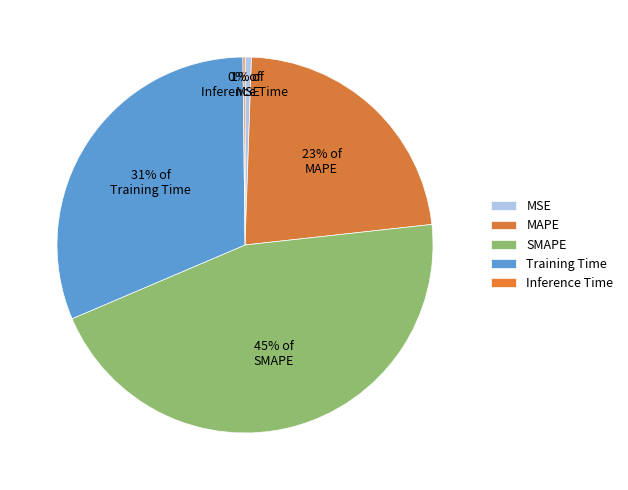

Is Training Time the majority of the pie?

No